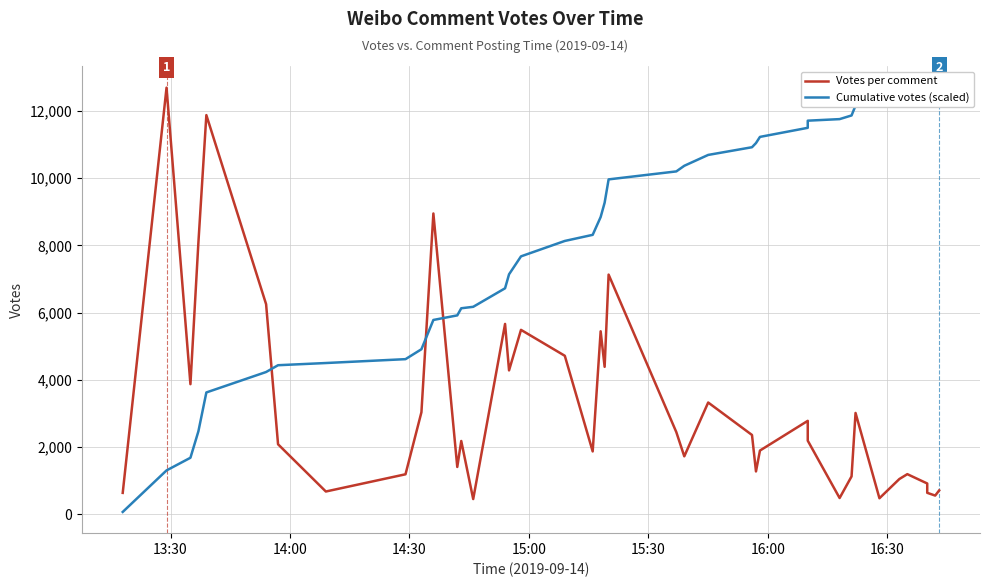

How many values in the Cumulative votes (scaled) series exceed 9272?

20